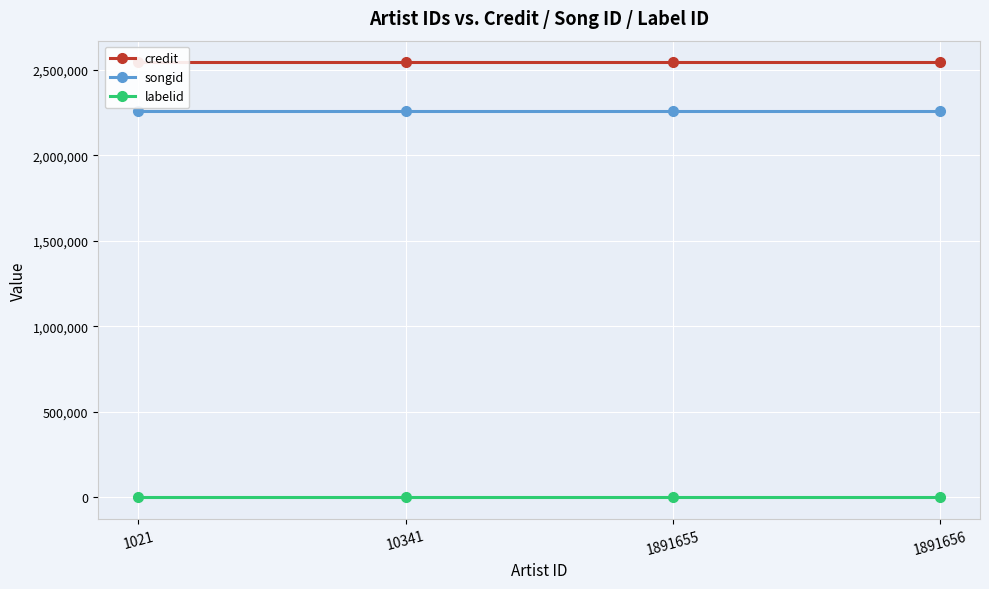

What is the sum of the songid values at 1891656 and 1891655?

4524478